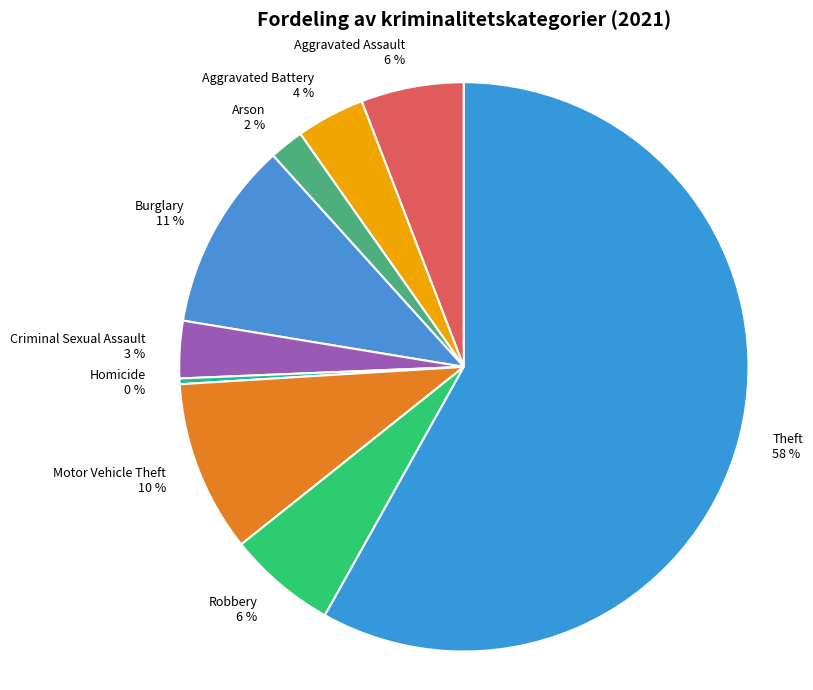

To the nearest percent, what portion does Arson represent?

2%